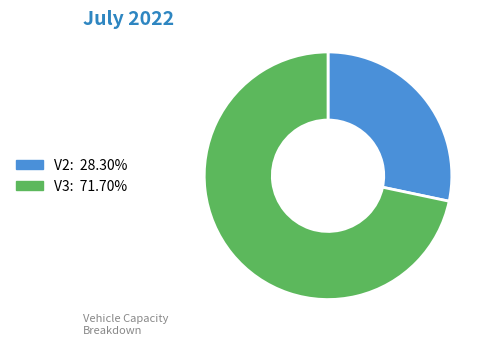

Rank the categories by value from highest to lowest.

V3, V2